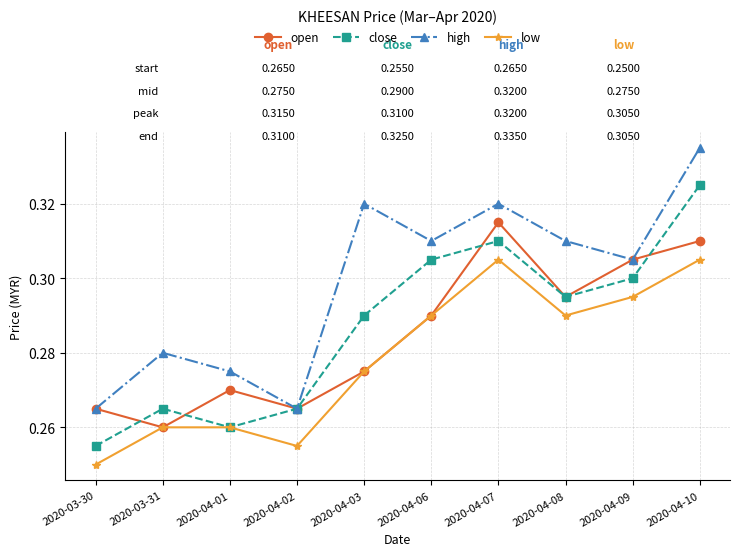

At how many categories does at least one series exceed 0?

10